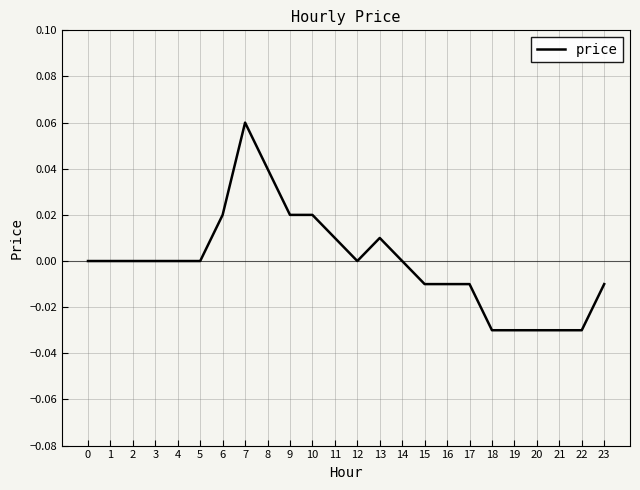

True or false: the data shows -0.1 at 1.

False